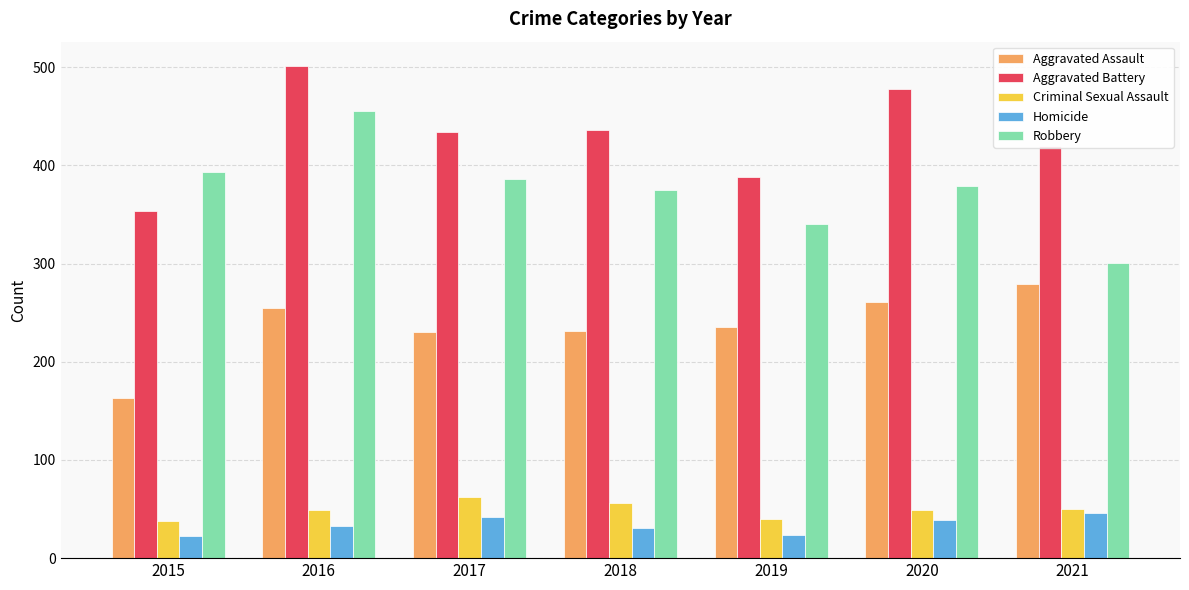

Which series has the largest total across all categories?

Aggravated Battery